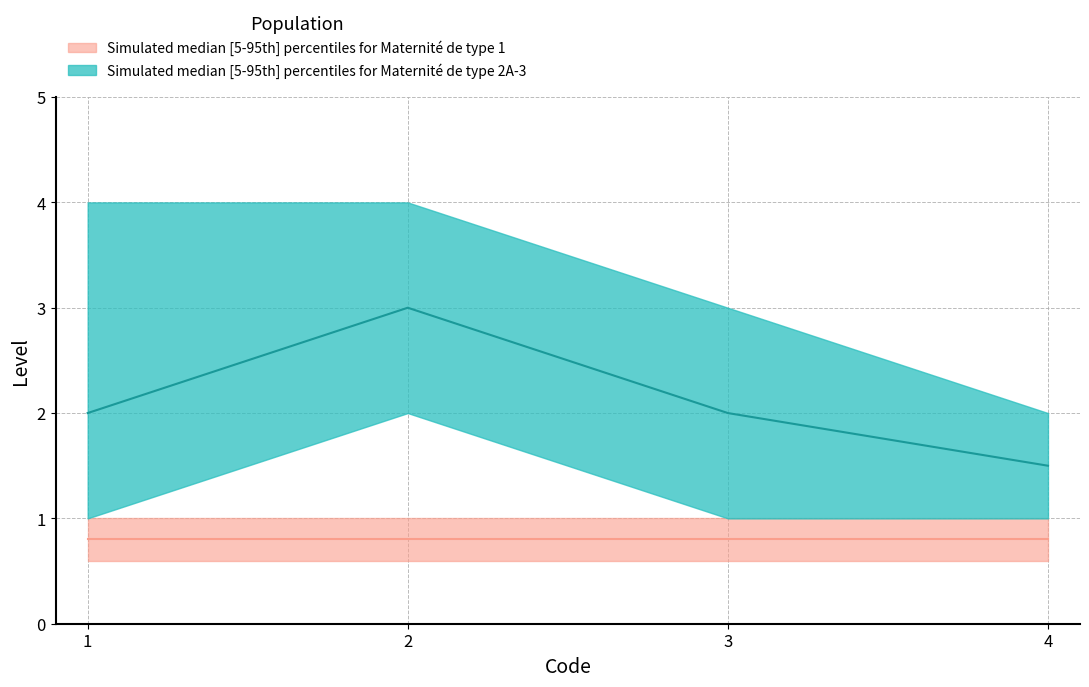

What is the maximum value shown in the chart?

4.0